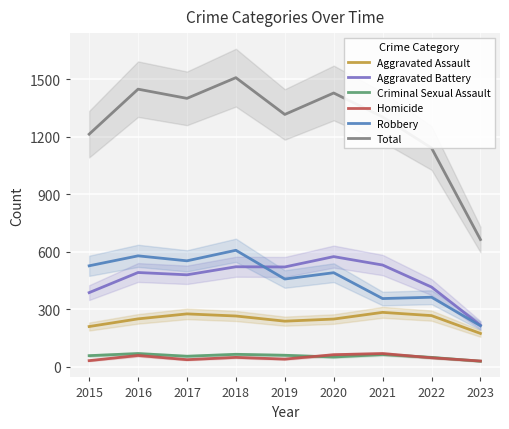

The Homicide series shows 101 at 2020. True or false?

False